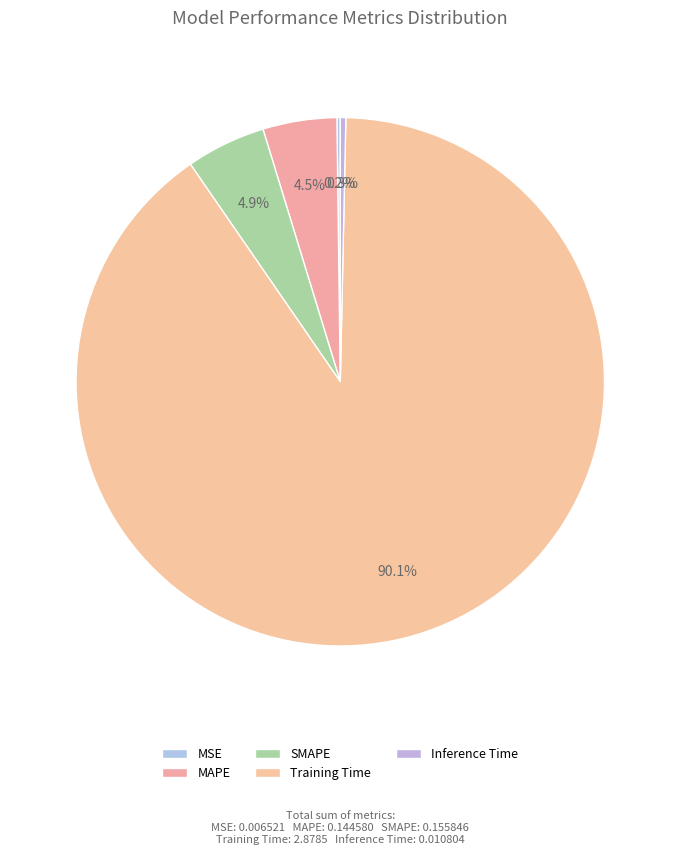

How many slices are in this pie chart?

5